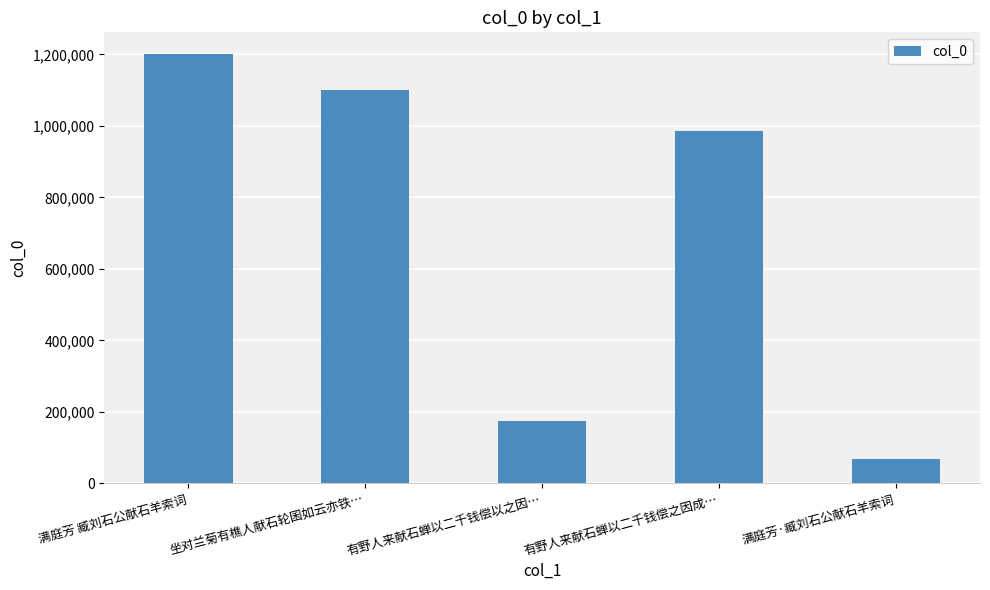

Which category has the highest value across all series?

满庭芳 臧刘石公献石羊索词